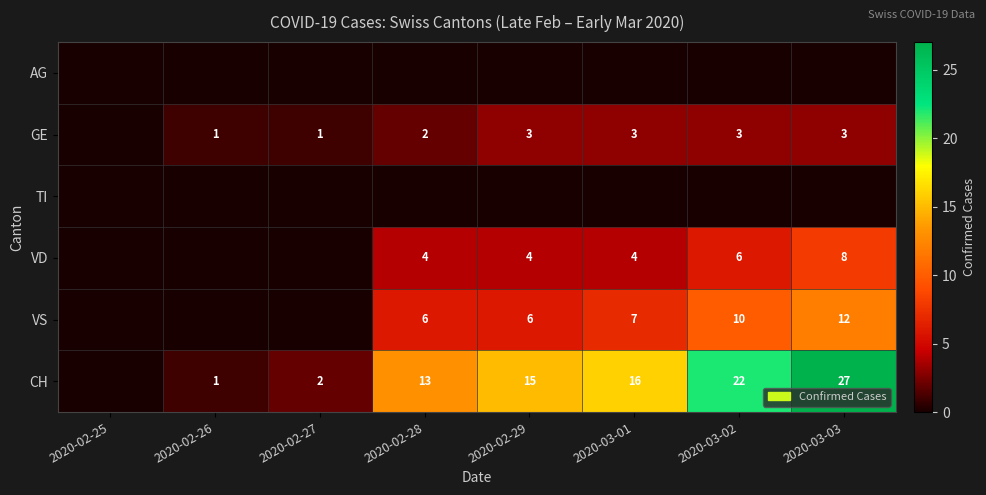

Is the value of VD at 2020-03-03 greater than the value of GE at 2020-02-27?

Yes